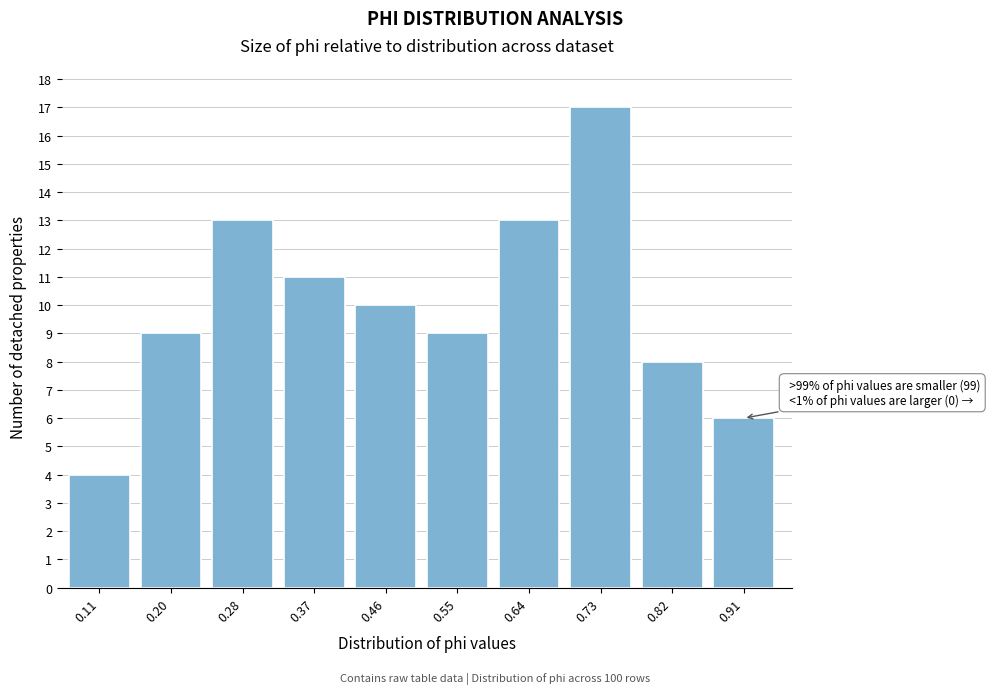

Reading right to left, extract all data points from this chart.

6	8	17	13	9	10	11	13	9	4